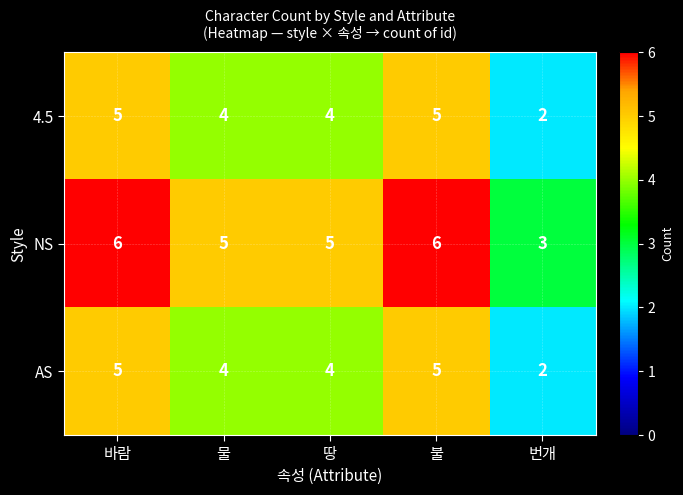

What is the total value across all series at 물?

13